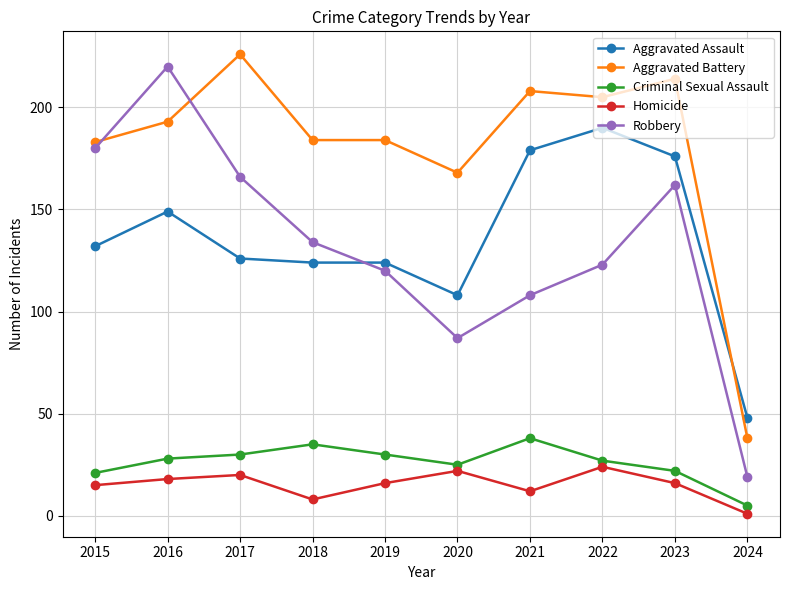

True or false: Homicide has more than 1 points higher than both neighbors.

True